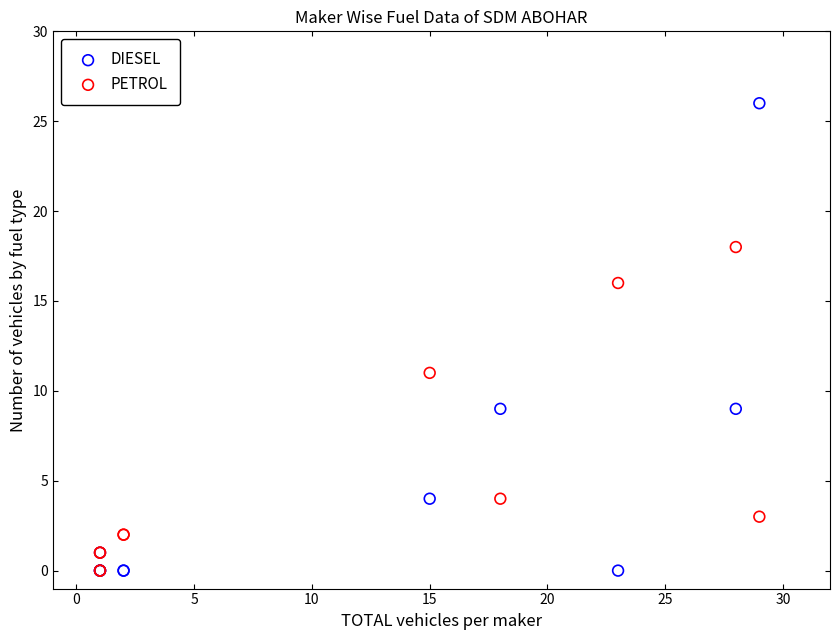

Across all series, what Y value is closest to 13?

11